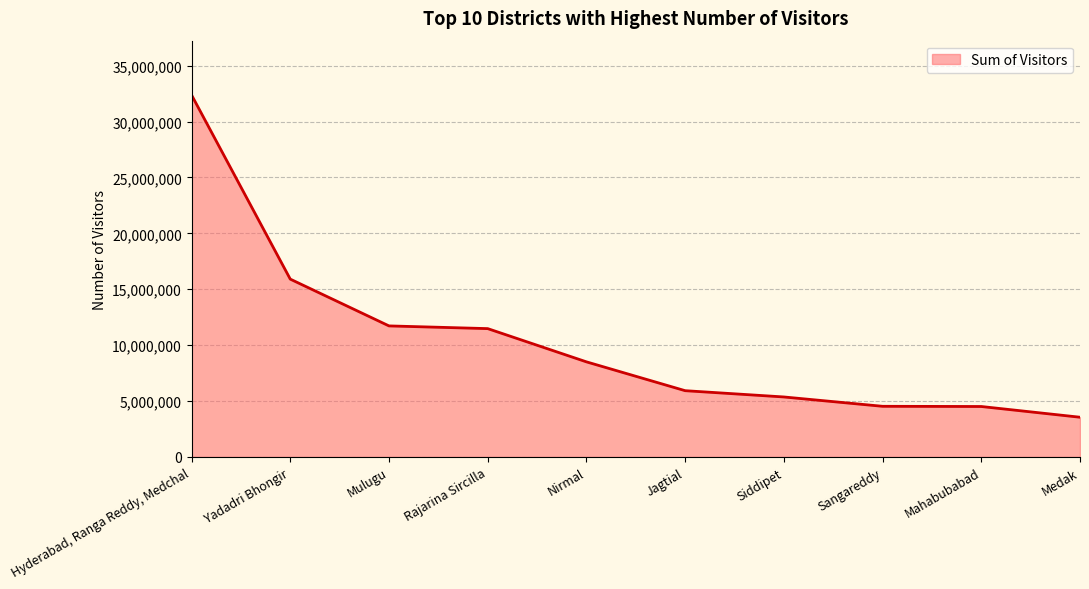

What is the change in value from Hyderabad, Ranga Reddy, Medchal to Mahabubabad?

-27862783